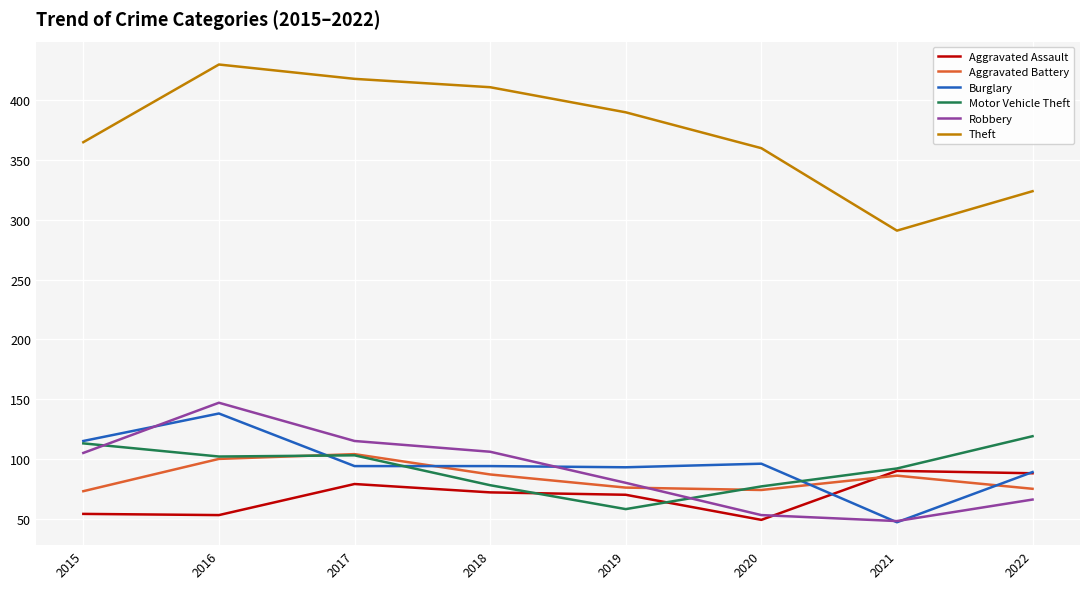

Is this an area chart (filled region under the line)?

No